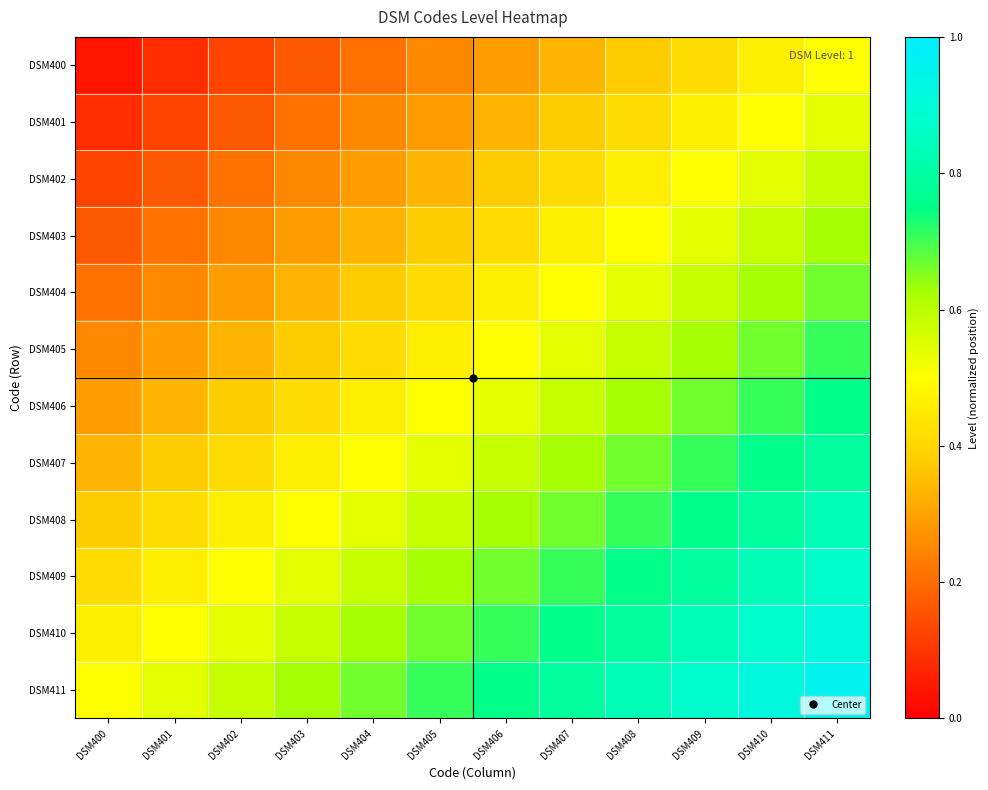

Reading right to left, list all the values displayed in this chart.

DSM400: DSM411=0.5	DSM410=0.5	DSM409=0.4	DSM408=0.4	DSM407=0.3	DSM406=0.3	DSM405=0.2	DSM404=0.2	DSM403=0.2	DSM402=0.1	DSM401=0.1	DSM400=0.0
DSM401: DSM411=0.5	DSM410=0.5	DSM409=0.5	DSM408=0.4	DSM407=0.4	DSM406=0.3	DSM405=0.3	DSM404=0.2	DSM403=0.2	DSM402=0.2	DSM401=0.1	DSM400=0.1
DSM402: DSM411=0.6	DSM410=0.5	DSM409=0.5	DSM408=0.5	DSM407=0.4	DSM406=0.4	DSM405=0.3	DSM404=0.3	DSM403=0.2	DSM402=0.2	DSM401=0.2	DSM400=0.1
DSM403: DSM411=0.6	DSM410=0.6	DSM409=0.5	DSM408=0.5	DSM407=0.5	DSM406=0.4	DSM405=0.4	DSM404=0.3	DSM403=0.3	DSM402=0.2	DSM401=0.2	DSM400=0.2
DSM404: DSM411=0.7	DSM410=0.6	DSM409=0.6	DSM408=0.5	DSM407=0.5	DSM406=0.5	DSM405=0.4	DSM404=0.4	DSM403=0.3	DSM402=0.3	DSM401=0.2	DSM400=0.2
DSM405: DSM411=0.7	DSM410=0.7	DSM409=0.6	DSM408=0.6	DSM407=0.5	DSM406=0.5	DSM405=0.5	DSM404=0.4	DSM403=0.4	DSM402=0.3	DSM401=0.3	DSM400=0.2
DSM406: DSM411=0.8	DSM410=0.7	DSM409=0.7	DSM408=0.6	DSM407=0.6	DSM406=0.5	DSM405=0.5	DSM404=0.5	DSM403=0.4	DSM402=0.4	DSM401=0.3	DSM400=0.3
DSM407: DSM411=0.8	DSM410=0.8	DSM409=0.7	DSM408=0.7	DSM407=0.6	DSM406=0.6	DSM405=0.5	DSM404=0.5	DSM403=0.5	DSM402=0.4	DSM401=0.4	DSM400=0.3
DSM408: DSM411=0.8	DSM410=0.8	DSM409=0.8	DSM408=0.7	DSM407=0.7	DSM406=0.6	DSM405=0.6	DSM404=0.5	DSM403=0.5	DSM402=0.5	DSM401=0.4	DSM400=0.4
DSM409: DSM411=0.9	DSM410=0.8	DSM409=0.8	DSM408=0.8	DSM407=0.7	DSM406=0.7	DSM405=0.6	DSM404=0.6	DSM403=0.5	DSM402=0.5	DSM401=0.5	DSM400=0.4
DSM410: DSM411=0.9	DSM410=0.9	DSM409=0.8	DSM408=0.8	DSM407=0.8	DSM406=0.7	DSM405=0.7	DSM404=0.6	DSM403=0.6	DSM402=0.5	DSM401=0.5	DSM400=0.5
DSM411: DSM411=1.0	DSM410=0.9	DSM409=0.9	DSM408=0.8	DSM407=0.8	DSM406=0.8	DSM405=0.7	DSM404=0.7	DSM403=0.6	DSM402=0.6	DSM401=0.5	DSM400=0.5